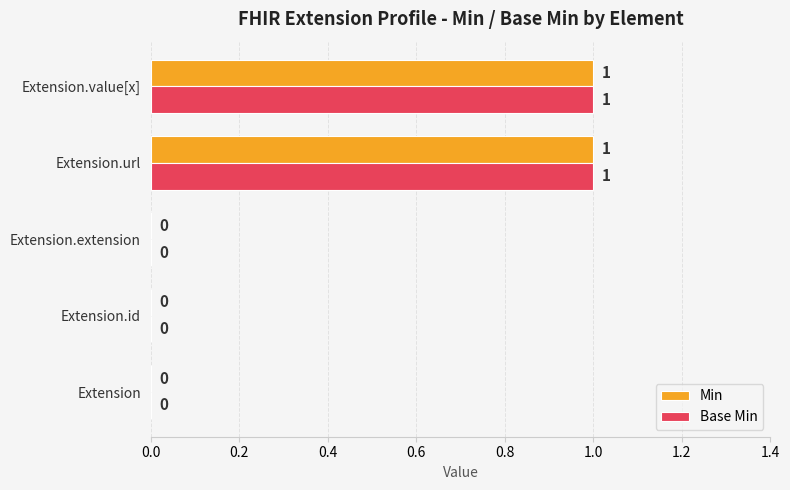

How many Base Min values are between 0 and 1?

5